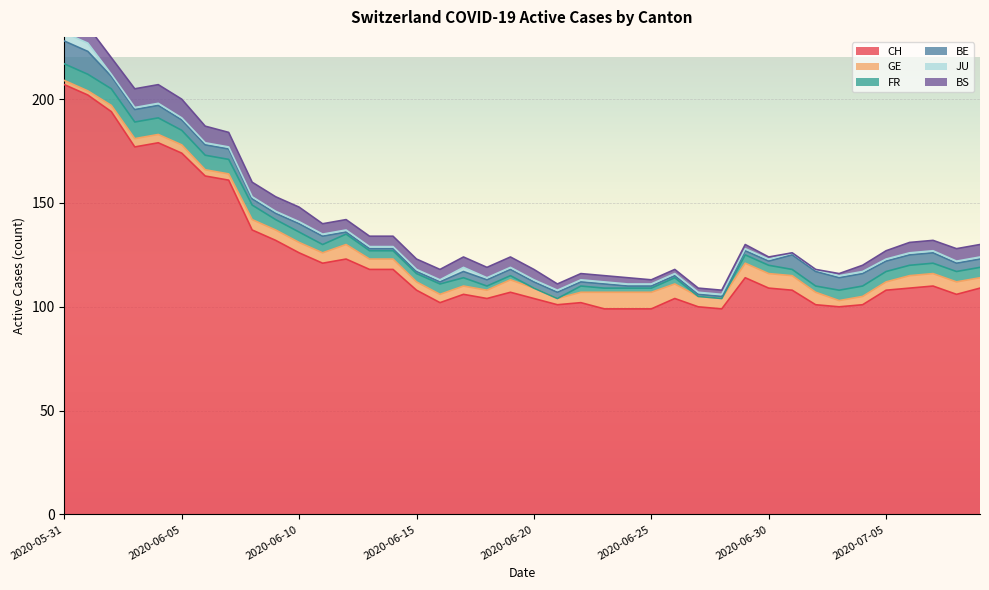

True or false: JU has more than 1 interior local peaks.

False